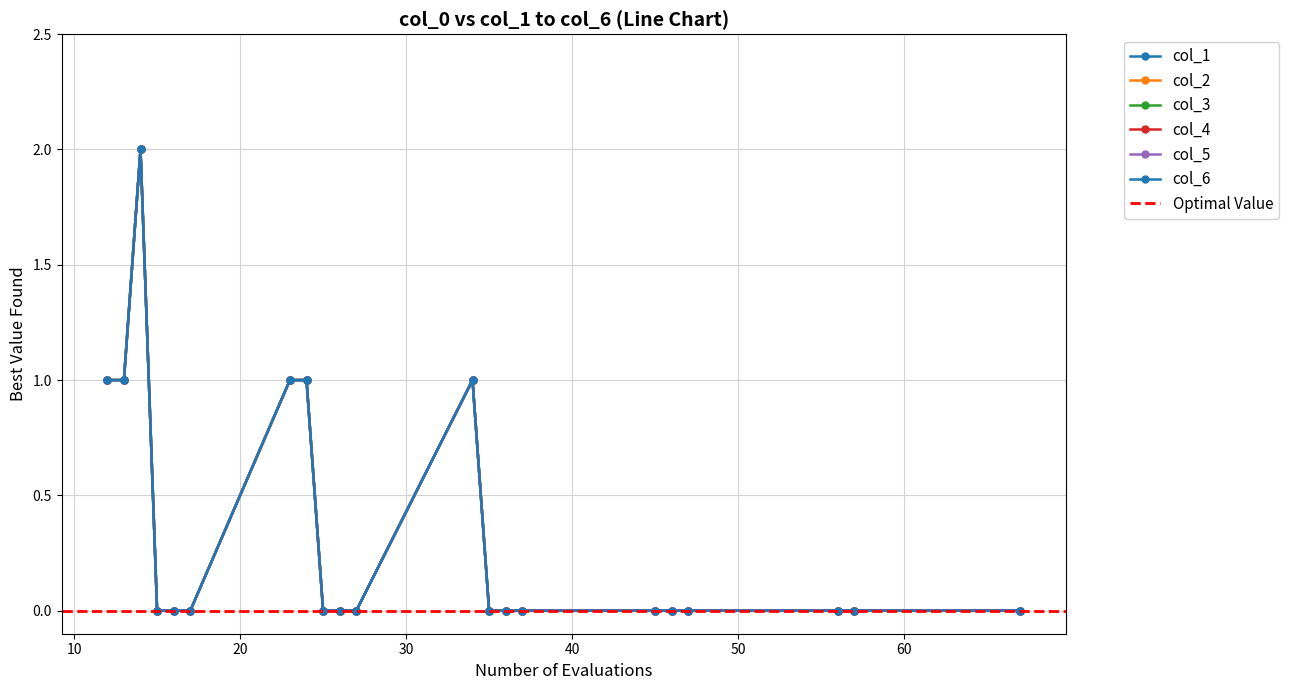

Reading left to right, what are all the values shown in this chart?

col_1: 12=1	13=1	14=2	15=0	16=0	17=0	23=1	24=1	25=0	26=0	27=0	34=1	35=0	36=0	37=0	45=0	46=0	47=0	56=0	57=0	67=0
col_2: 12=1	13=1	14=2	15=0	16=0	17=0	23=1	24=1	25=0	26=0	27=0	34=1	35=0	36=0	37=0	45=0	46=0	47=0	56=0	57=0	67=0
col_3: 12=1	13=1	14=2	15=0	16=0	17=0	23=1	24=1	25=0	26=0	27=0	34=1	35=0	36=0	37=0	45=0	46=0	47=0	56=0	57=0	67=0
col_4: 12=1	13=1	14=2	15=0	16=0	17=0	23=1	24=1	25=0	26=0	27=0	34=1	35=0	36=0	37=0	45=0	46=0	47=0	56=0	57=0	67=0
col_5: 12=1	13=1	14=2	15=0	16=0	17=0	23=1	24=1	25=0	26=0	27=0	34=1	35=0	36=0	37=0	45=0	46=0	47=0	56=0	57=0	67=0
col_6: 12=1	13=1	14=2	15=0	16=0	17=0	23=1	24=1	25=0	26=0	27=0	34=1	35=0	36=0	37=0	45=0	46=0	47=0	56=0	57=0	67=0